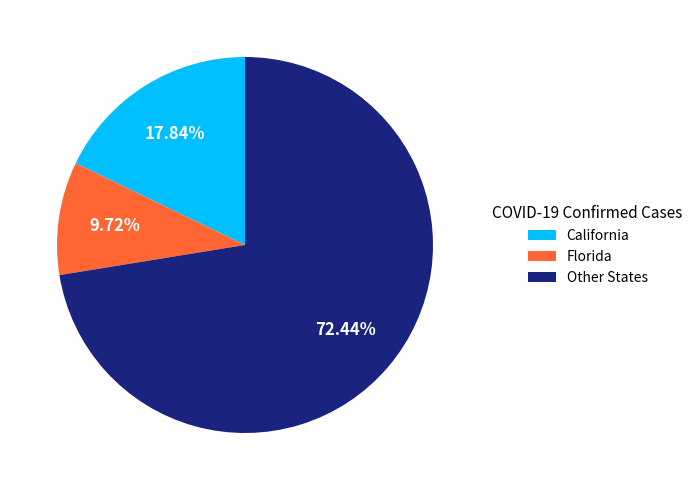

Which slice is the smallest?

Florida